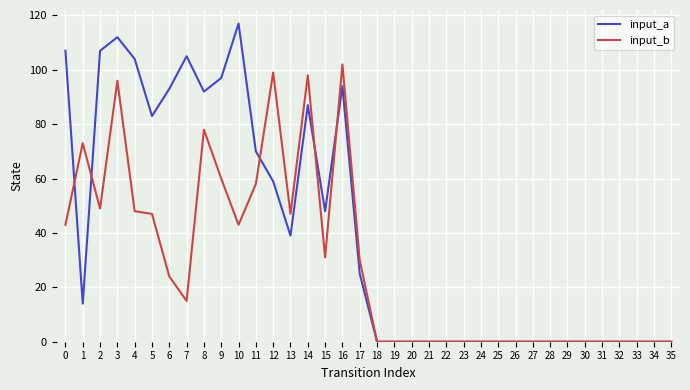

True or false: input_b has more than 2 points higher than both neighbors.

True